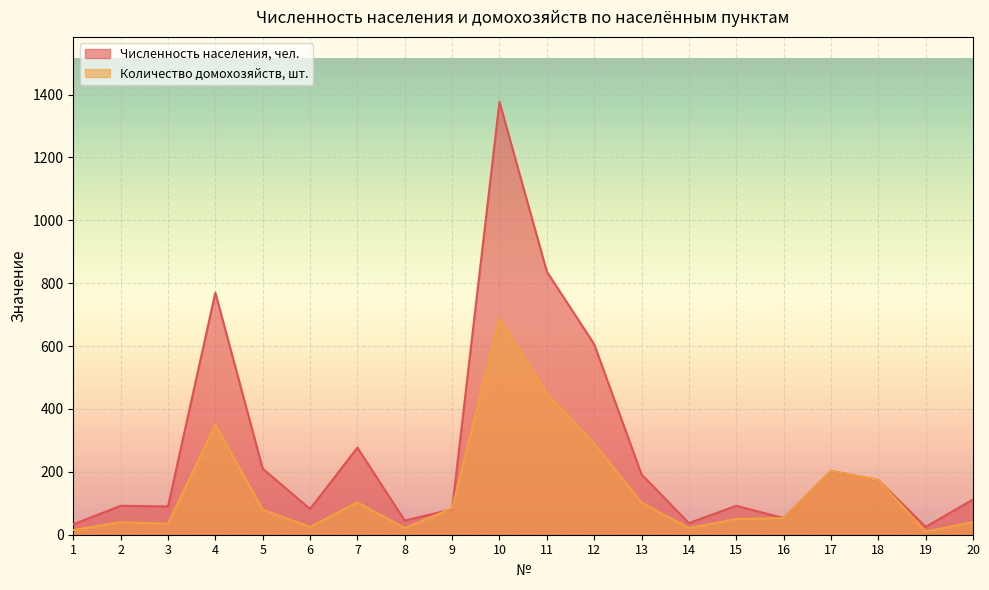

Which series ends up on top after the final intersection of Количество домохозяйств, шт. and Численность населения, чел.?

Численность населения, чел.